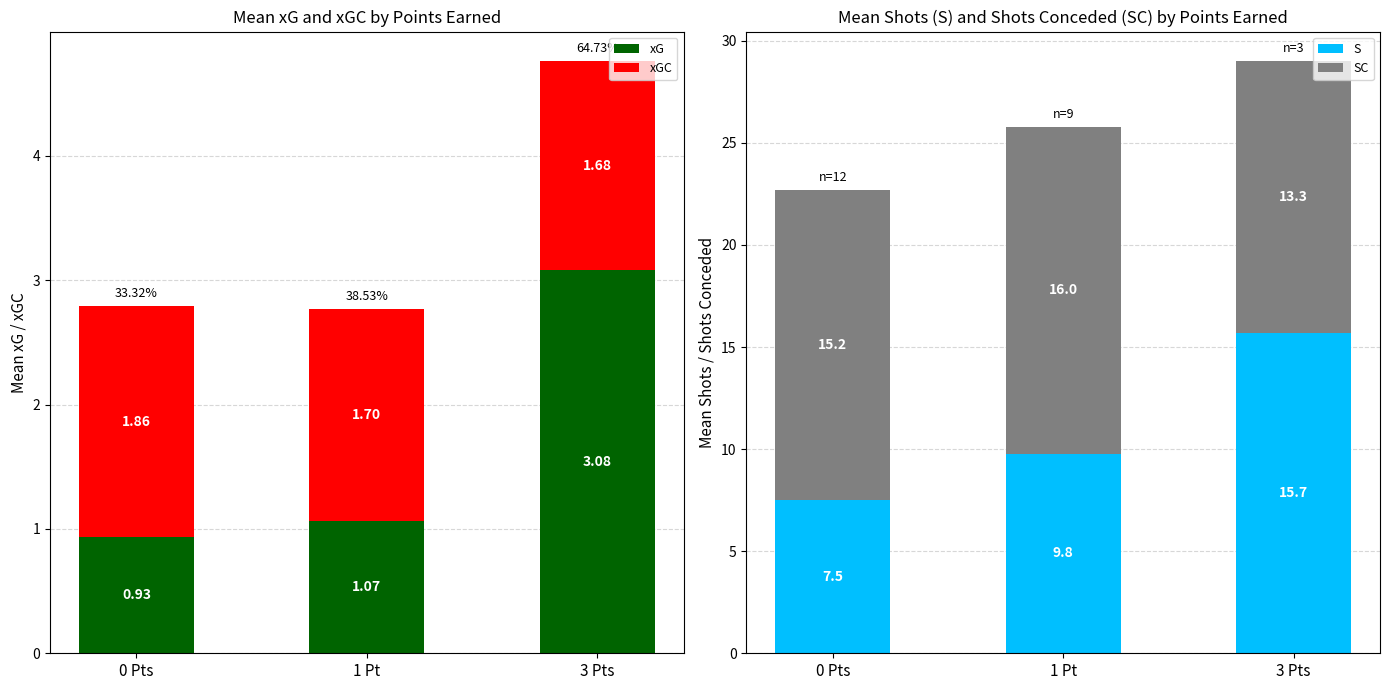

What is the average value of the S series?

11.0